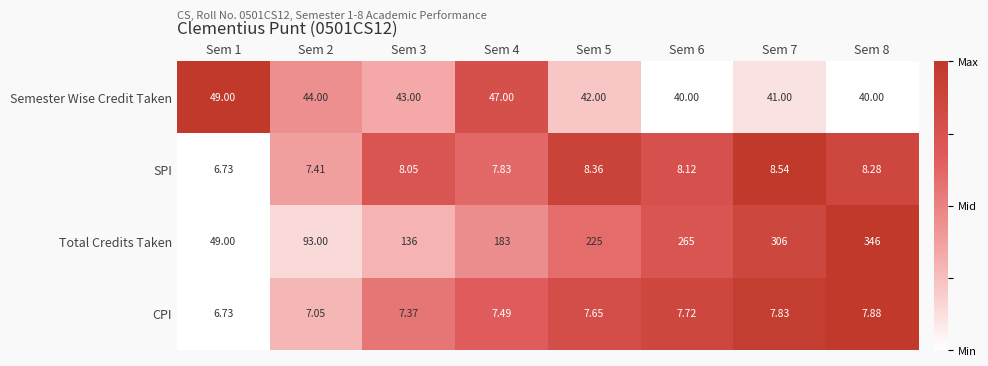

Rank the series at Sem 3 from highest to lowest value.

Total Credits Taken, Semester Wise Credit Taken, SPI, CPI